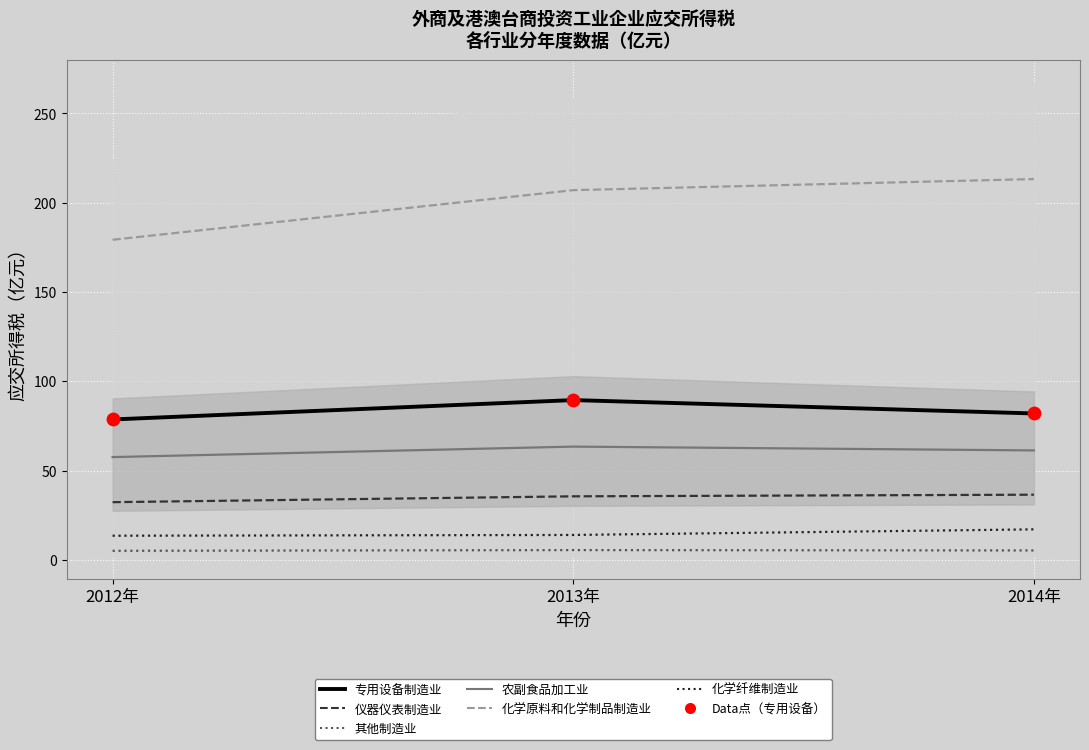

What is the total value across all series at 2013年?

414.9